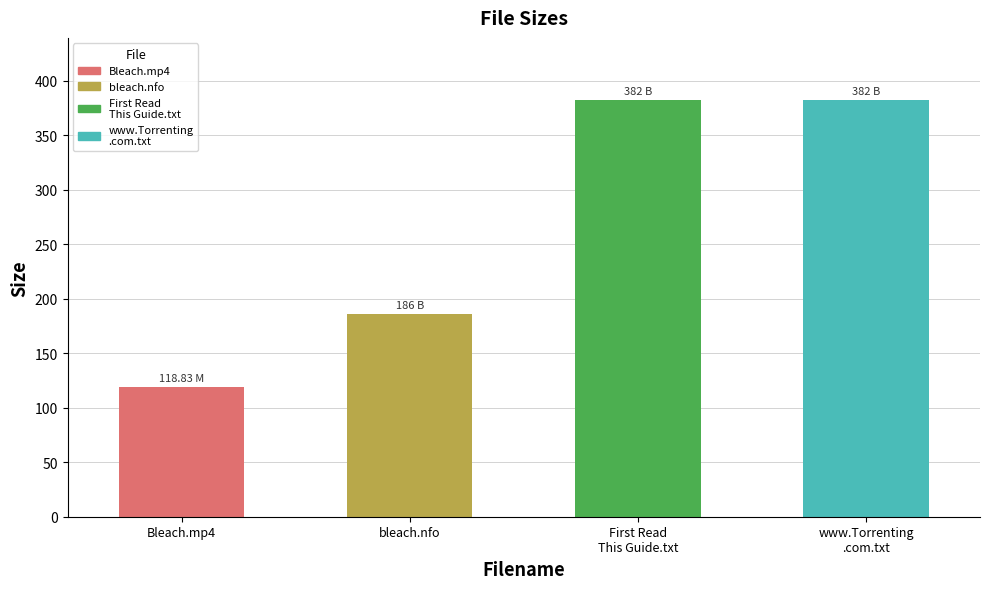

What is the ratio of the value at www.Torrenting
.com.txt to the value at First Read
This Guide.txt?

1.0